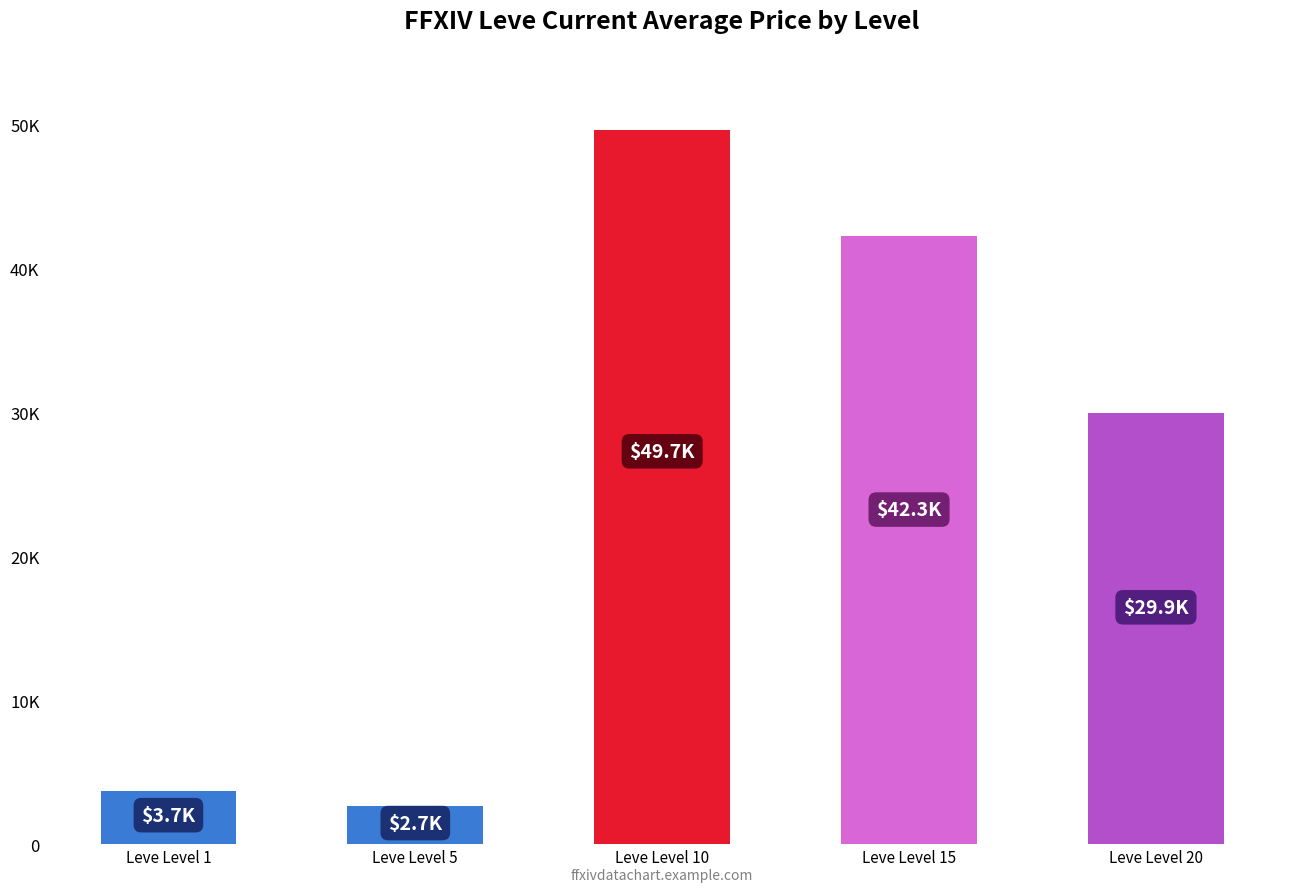

Are the bars horizontal?

No